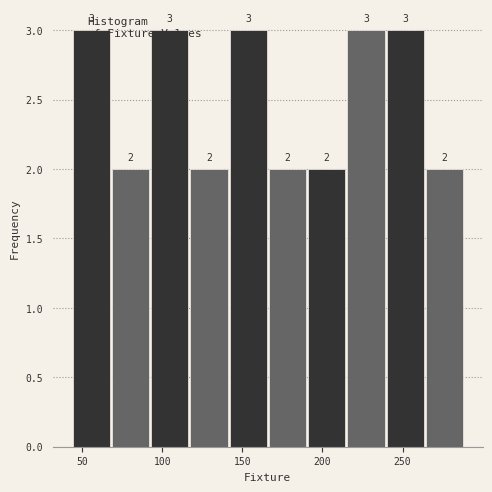

Reading left to right, list every bar in this chart as the range it spans on the x-axis followed by its height. The bar edges are not printed on the chart, so give them approximately, as read against the axis.

44.0 to 68.5: 3
68.5 to 93.0: 2
93.0 to 117.5: 3
117.5 to 142.0: 2
142.0 to 166.5: 3
166.5 to 191.0: 2
191.0 to 215.5: 2
215.5 to 240.0: 3
240.0 to 264.5: 3
264.5 to 289.0: 2